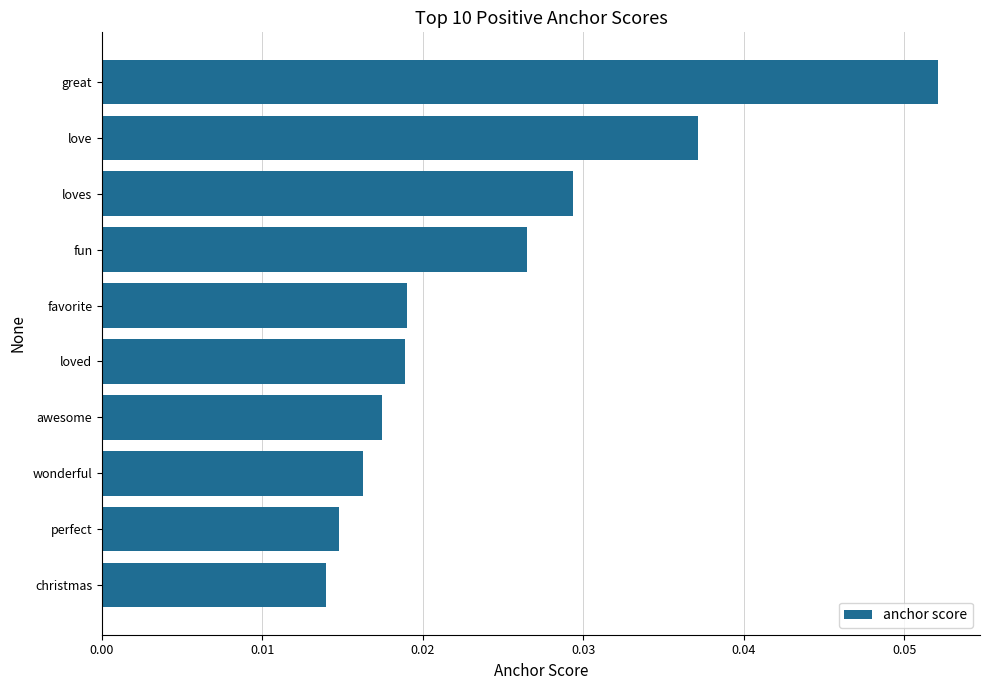

At which category does the chart reach its peak across all series?

great